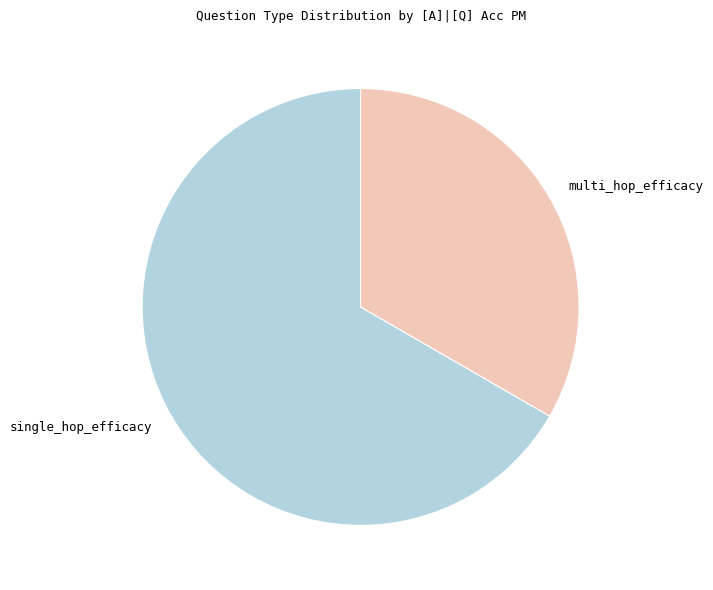

Rank the categories by value from highest to lowest.

single_hop_efficacy, multi_hop_efficacy